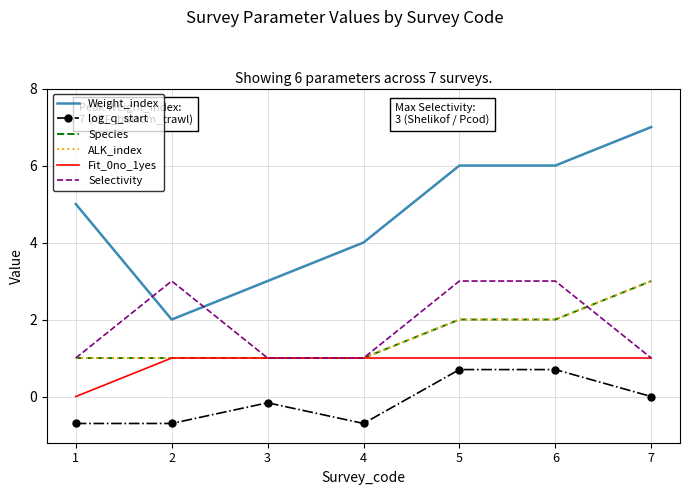

Reading left to right, what are all the values shown in this chart?

Weight_index: 1=5.0	2=2.0	3=3.0	4=4.0	5=6.0	6=6.0	7=7.0
log_q_start: 1=-0.7	2=-0.7	3=-0.2	4=-0.7	5=0.7	6=0.7	7=0.0
Species: 1=1.0	2=1.0	3=1.0	4=1.0	5=2.0	6=2.0	7=3.0
ALK_index: 1=1.0	2=1.0	3=1.0	4=1.0	5=2.0	6=2.0	7=3.0
Fit_0no_1yes: 1=0.0	2=1.0	3=1.0	4=1.0	5=1.0	6=1.0	7=1.0
Selectivity: 1=1.0	2=3.0	3=1.0	4=1.0	5=3.0	6=3.0	7=1.0